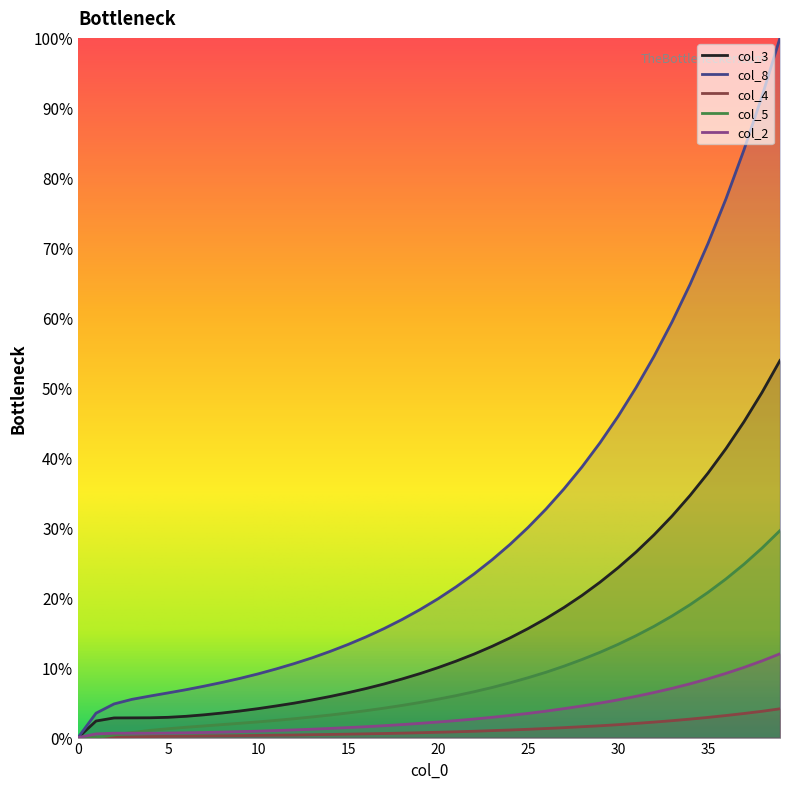

Reading right to left, transcribe all the data shown in this chart.

col_3: 53.9	49.3	45.1	41.3	37.8	34.6	31.7	29.0	26.5	24.3	22.2	20.3	18.6	17.0	15.6	14.2	13.0	11.9	10.9	10.0	9.1	8.4	7.7	7.0	6.4	5.9	5.4	4.9	4.5	4.1	3.8	3.5	3.3	3.0	2.9	2.8	2.8	2.8	2.4	0.0
col_8: 100.0	91.7	84.0	77.0	70.6	64.8	59.4	54.5	50.0	45.9	42.1	38.7	35.5	32.7	30.0	27.6	25.4	23.4	21.5	19.8	18.3	16.9	15.6	14.4	13.3	12.3	11.4	10.6	9.8	9.1	8.5	7.9	7.3	6.8	6.4	5.9	5.5	4.8	3.5	0.0
col_4: 4.1	3.8	3.4	3.2	2.9	2.6	2.4	2.2	2.0	1.8	1.7	1.6	1.4	1.3	1.2	1.1	1.0	0.9	0.8	0.8	0.7	0.6	0.6	0.5	0.5	0.4	0.4	0.4	0.3	0.3	0.3	0.3	0.2	0.2	0.2	0.1	0.1	0.1	0.0	0.0
col_5: 29.6	27.1	24.8	22.7	20.8	19.0	17.4	15.9	14.6	13.3	12.2	11.2	10.2	9.3	8.6	7.8	7.2	6.6	6.0	5.5	5.0	4.6	4.2	3.8	3.5	3.2	3.0	2.7	2.5	2.2	2.0	1.9	1.7	1.5	1.3	1.0	0.7	0.4	0.0	0.0
col_2: 12.0	11.0	10.0	9.2	8.4	7.7	7.0	6.4	5.9	5.4	4.9	4.5	4.1	3.8	3.5	3.2	2.9	2.7	2.4	2.2	2.0	1.9	1.7	1.6	1.4	1.3	1.2	1.1	1.0	0.9	0.8	0.8	0.7	0.7	0.6	0.6	0.6	0.6	0.5	0.0